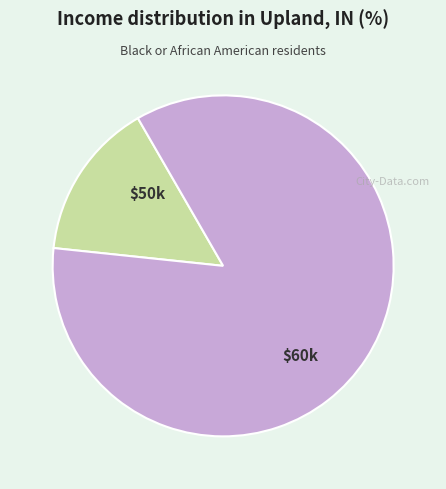

What is the majority slice?

$60k